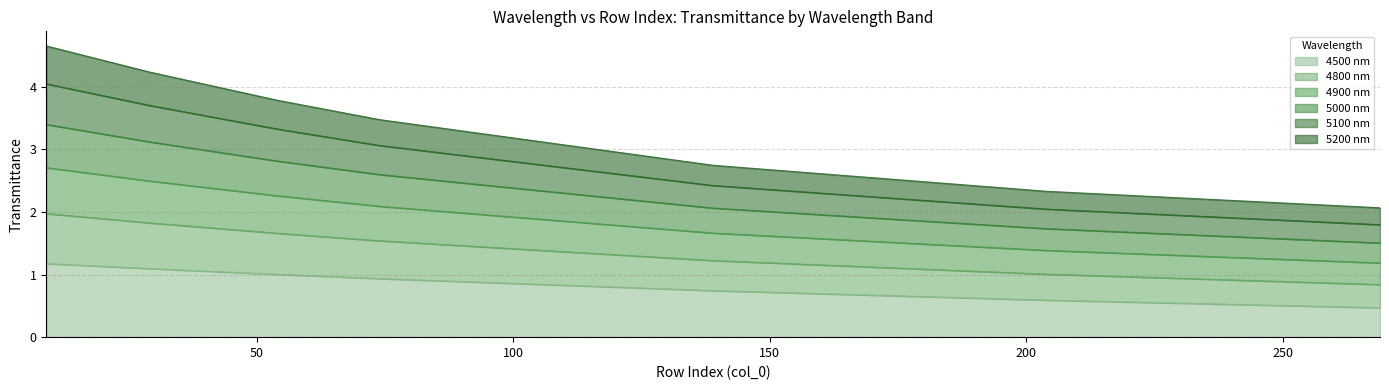

True or false: 4500 has more than 0 points higher than both neighbors.

False